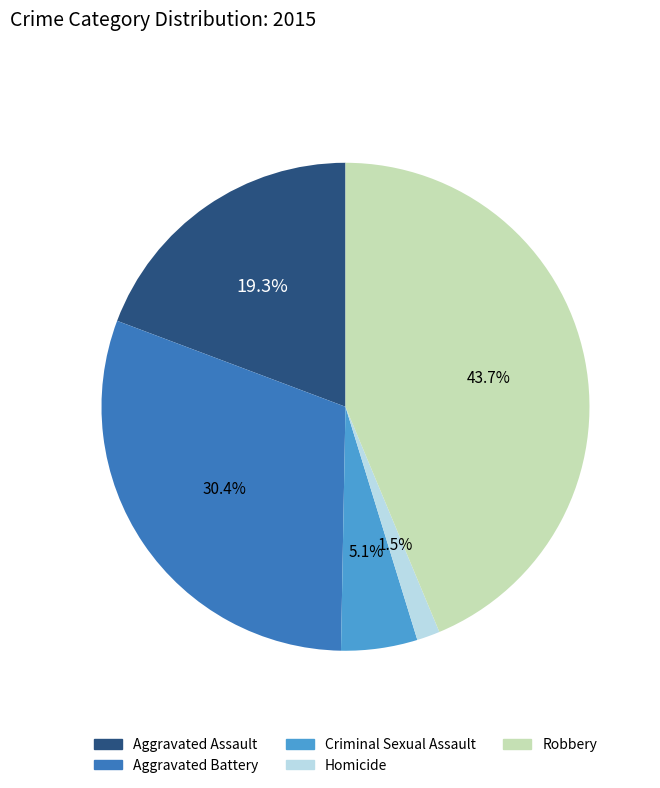

To the nearest percent, what percentage of the pie is Aggravated Assault?

19%